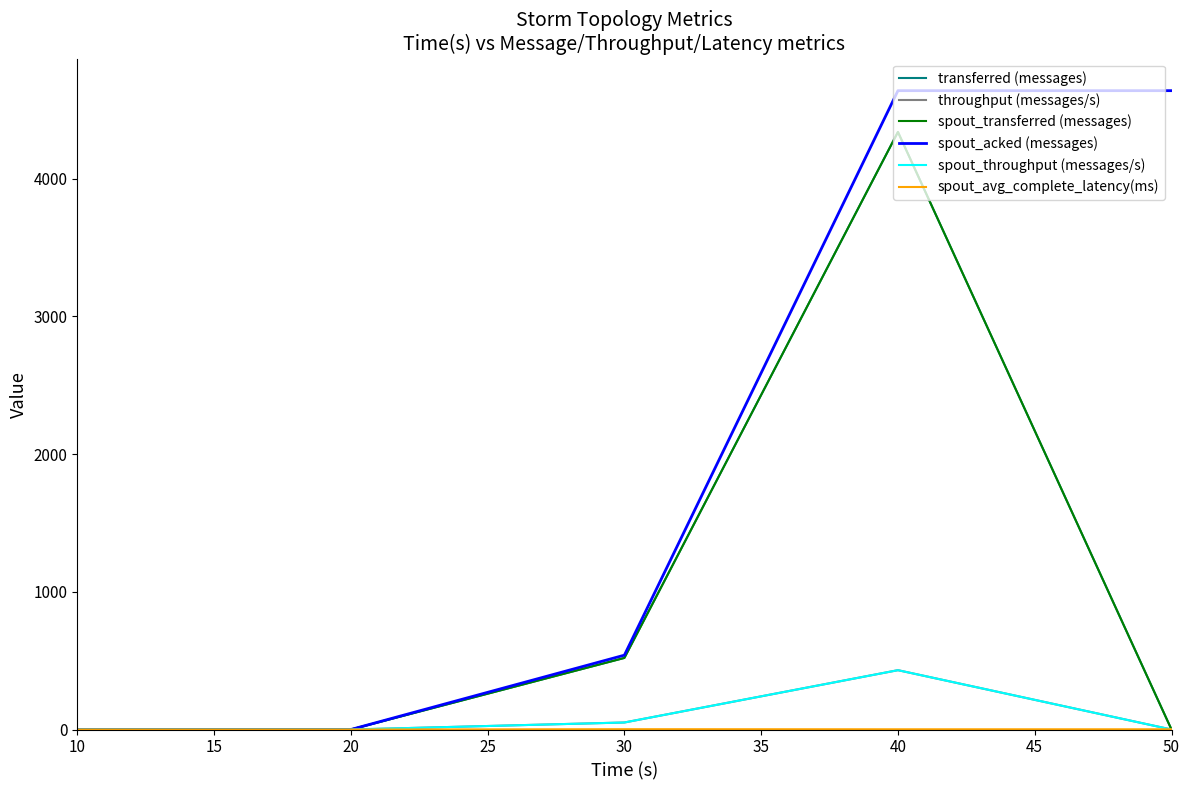

Which series has the largest total across all categories?

spout_acked (messages)